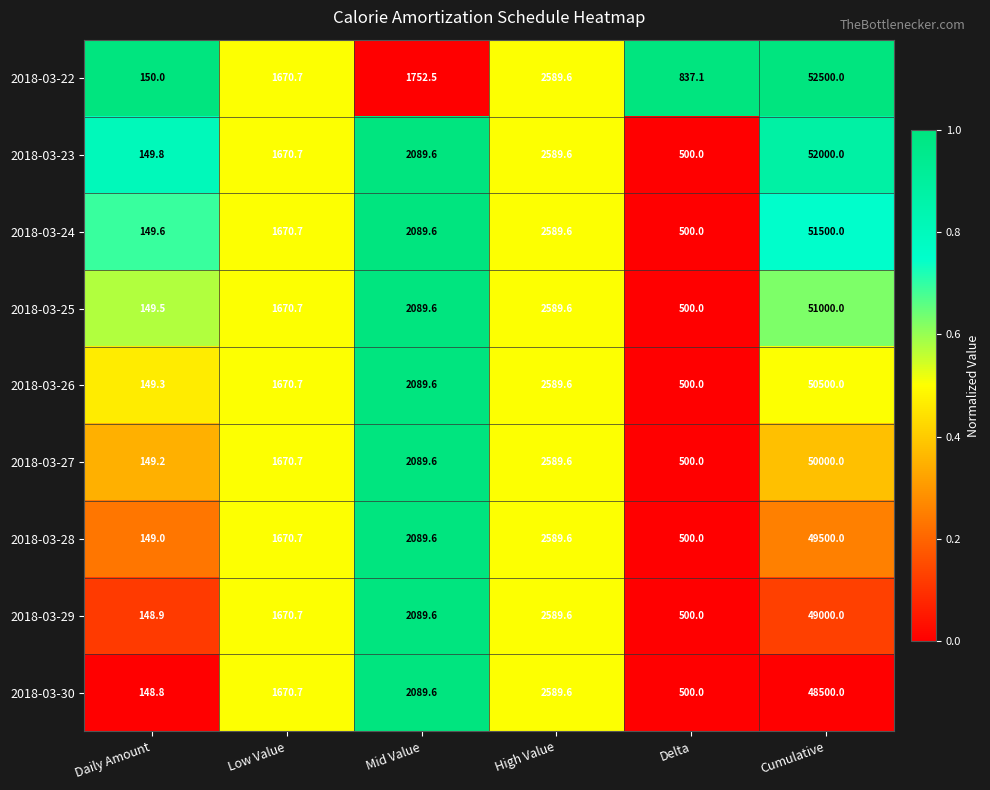

What is the greatest value displayed?

52500.0